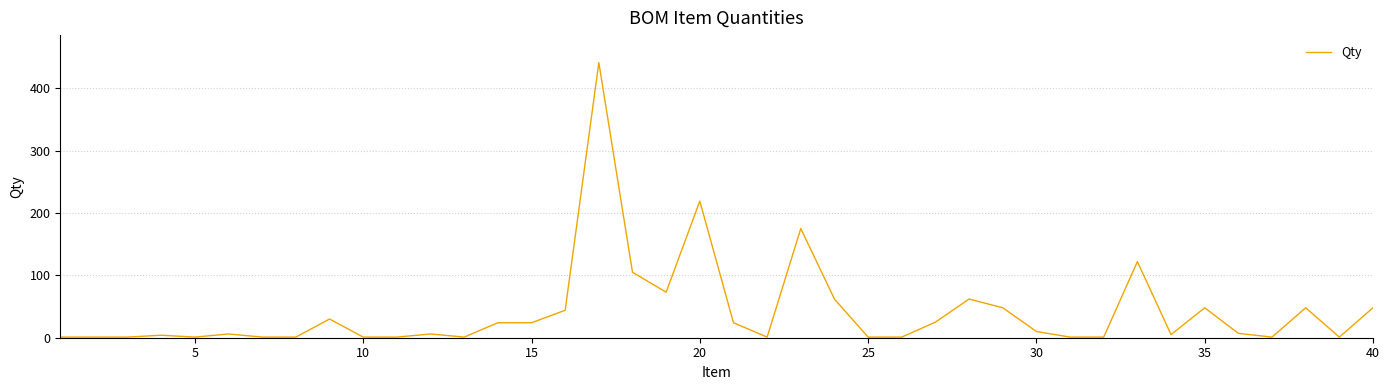

What is the greatest value displayed?

441